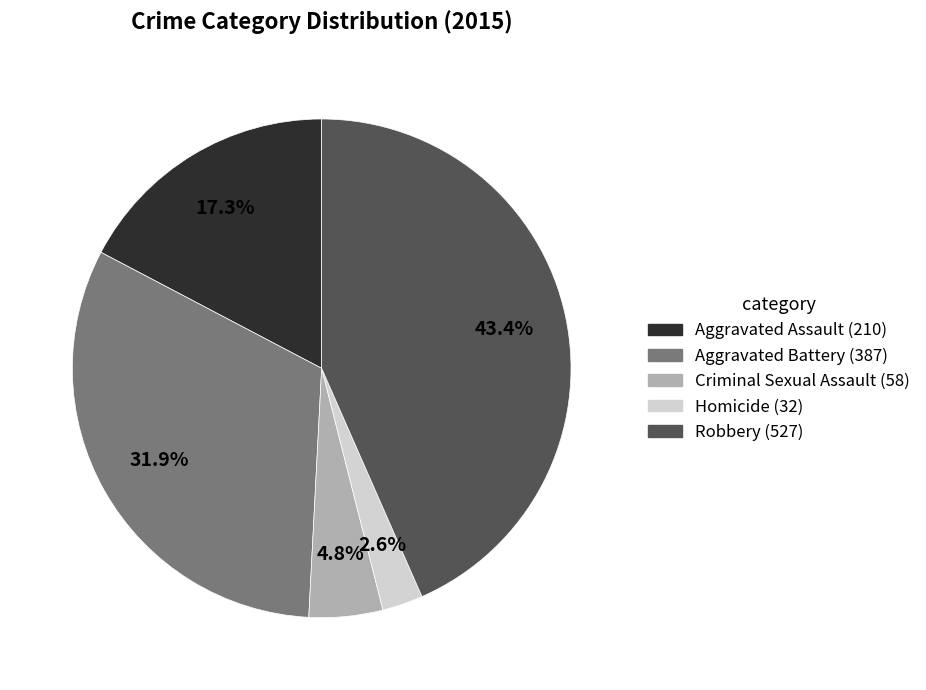

To the nearest percent, what percentage of the pie is Criminal Sexual Assault?

5%